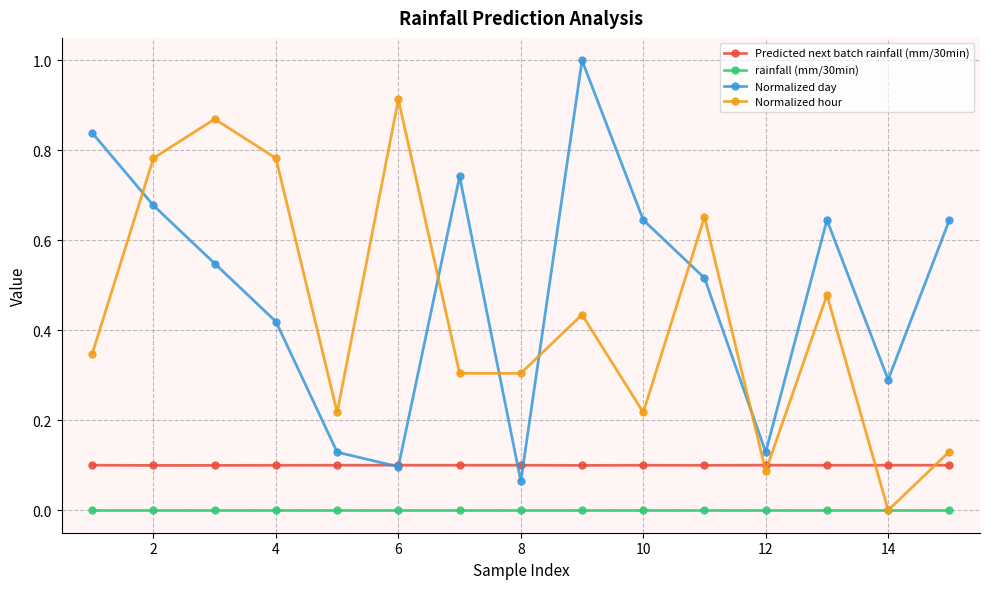

True or false: Predicted next batch rainfall (mm/30min) has more than 2 points higher than both neighbors.

True